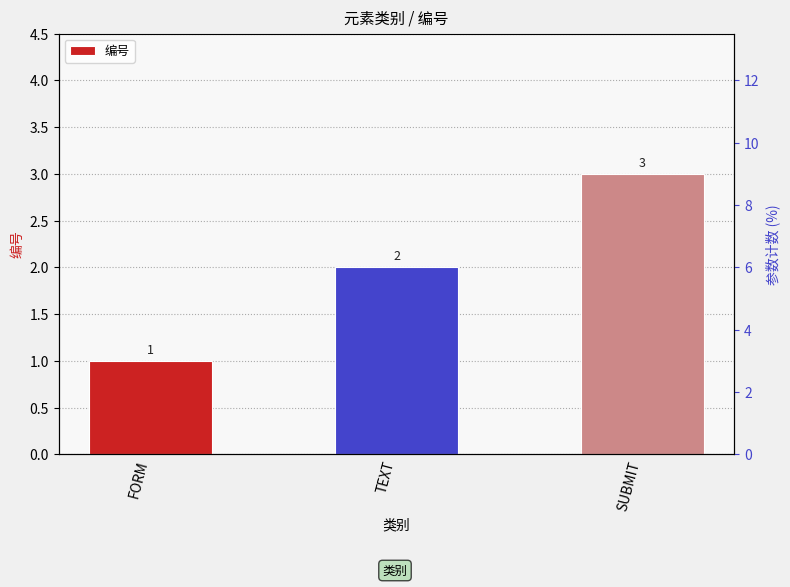

What is the difference between the maximum and minimum values?

2